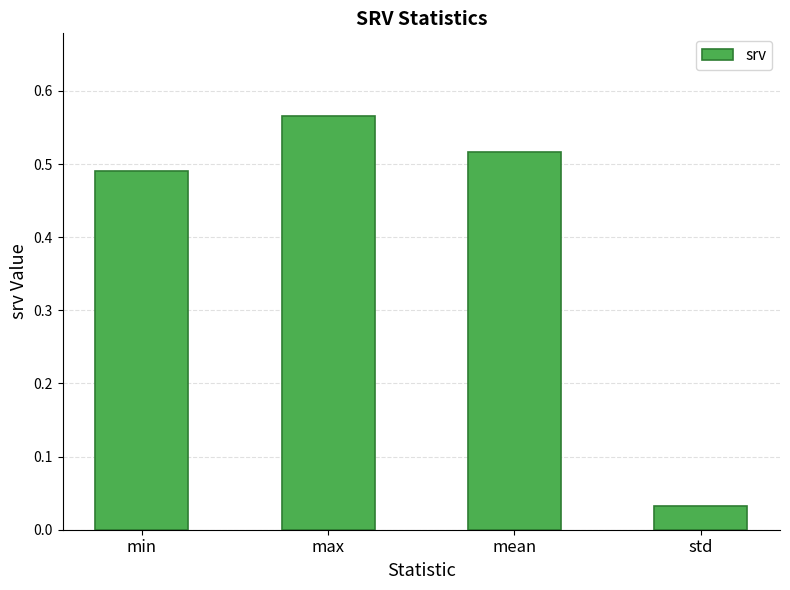

The chart shows a value of 0.8 at mean. True or false?

False